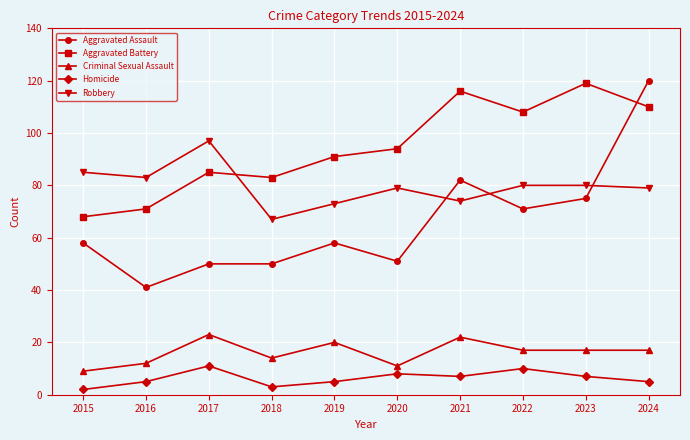

True or false: Robbery and Aggravated Battery intersect in this chart.

True